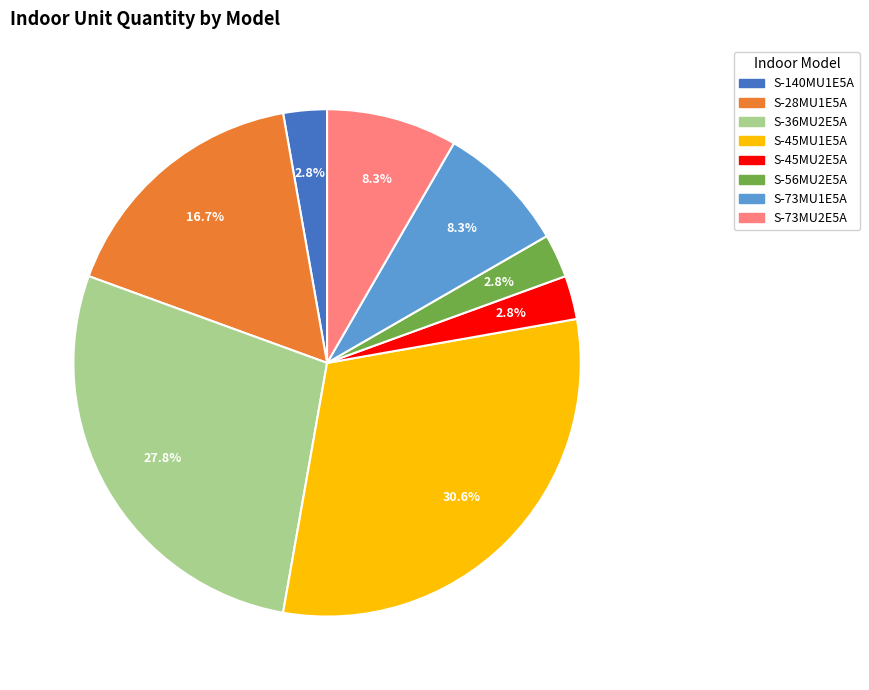

What is the largest slice in the pie chart?

S-45MU1E5A